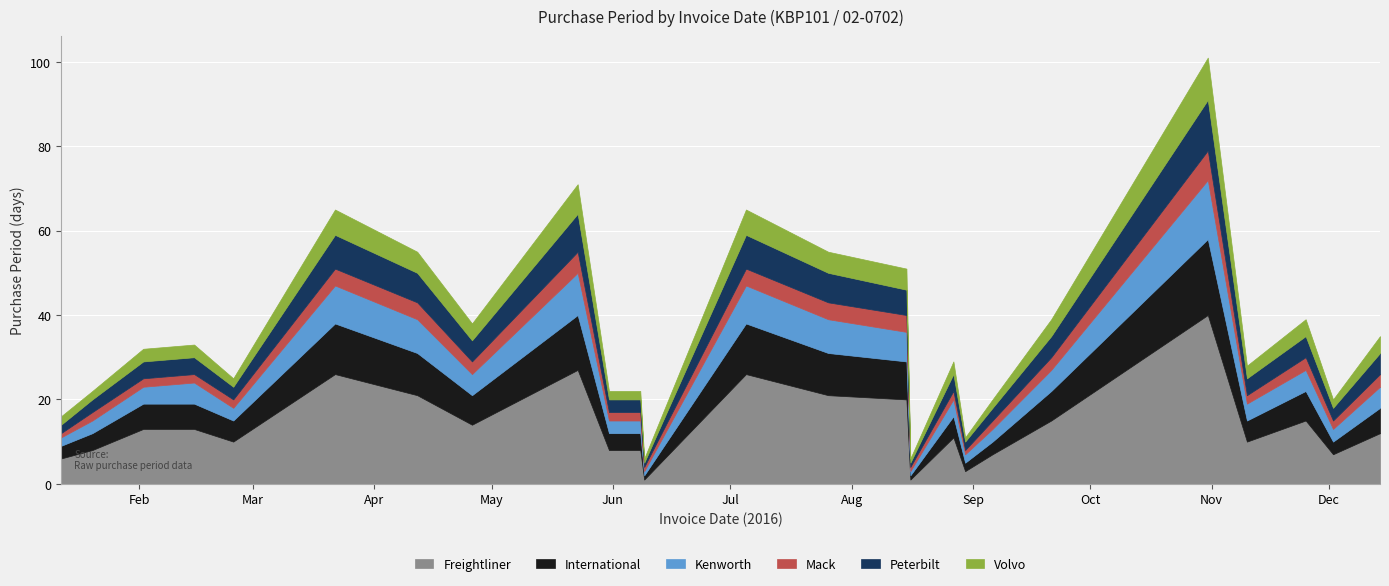

How many interior local peaks does the Peterbilt series have?

6